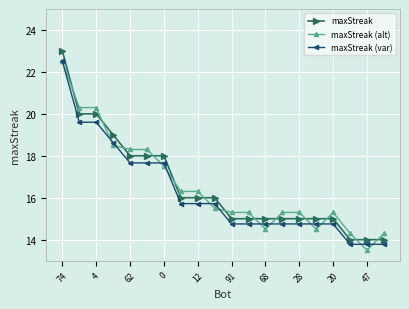

Count the number of data series in this chart.

3